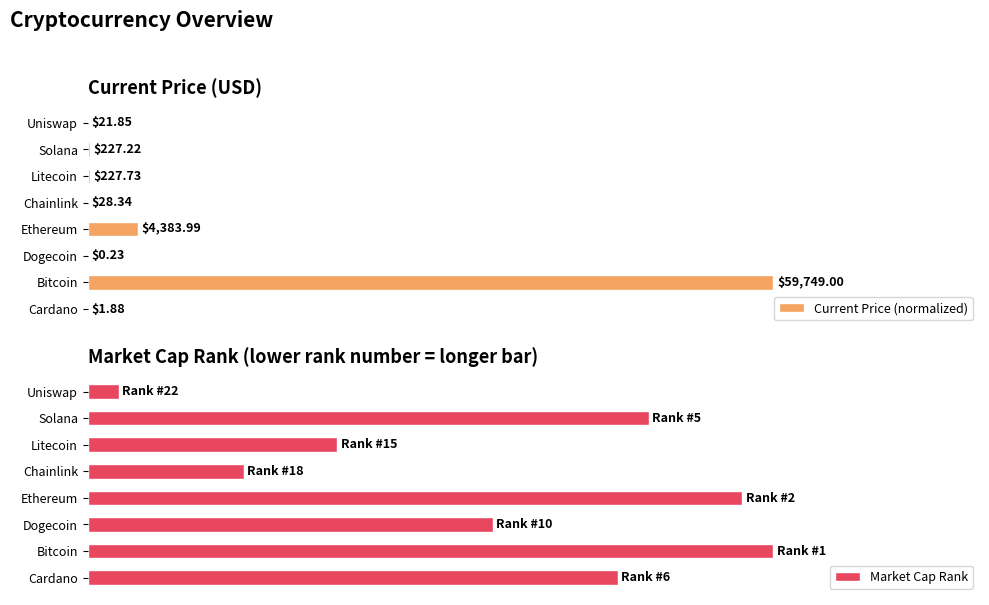

At which label does Current Price (normalized) reach its minimum?

40